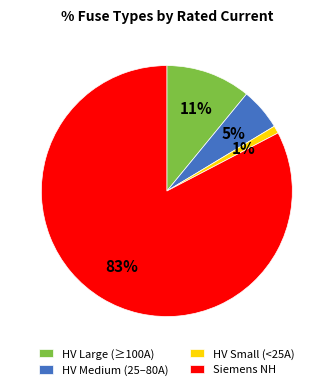

True or false: HV Medium (25–80A) accounts for 19% of the total.

False